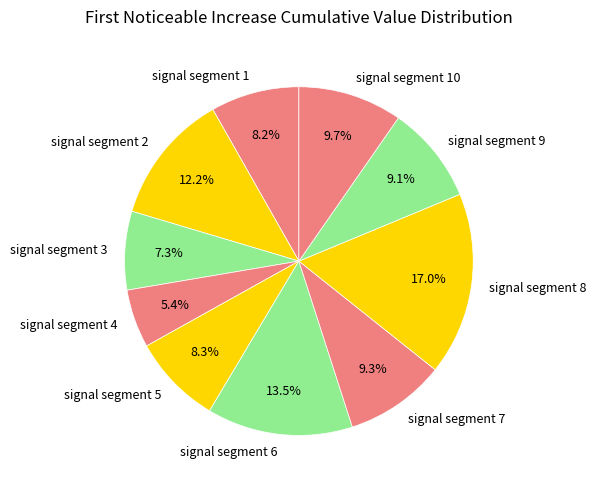

How many segments does this pie chart have?

10